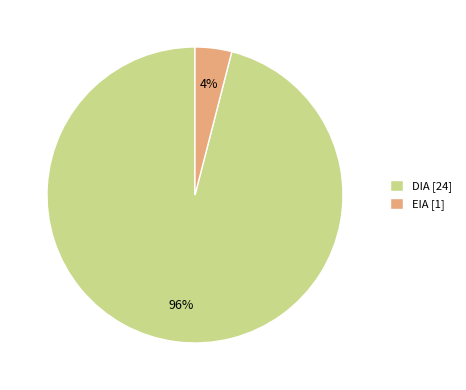

Does EIA account for over 50% of the chart?

No